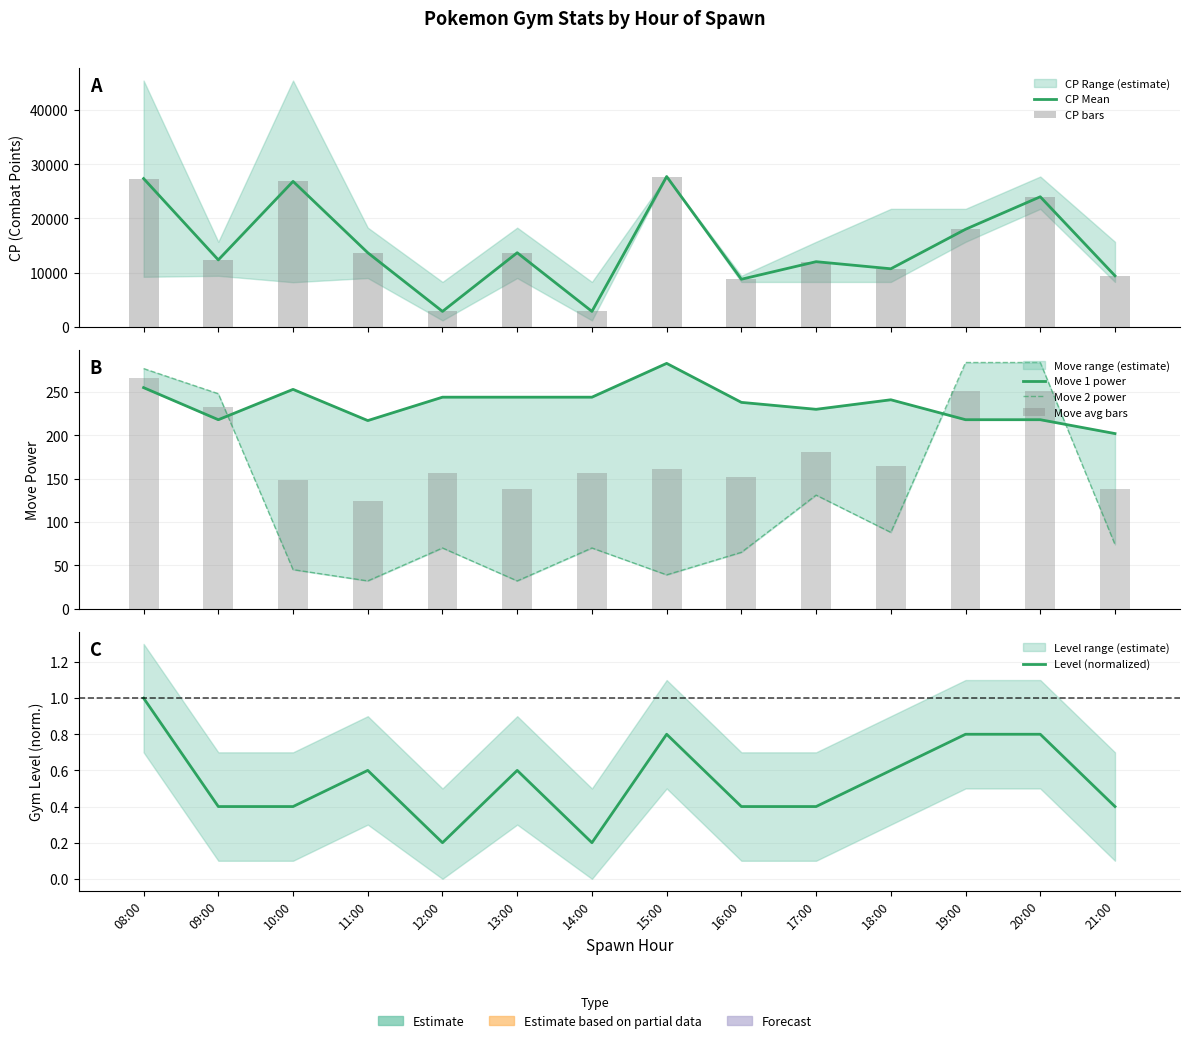

Which series has the widest spread of values?

CP Mean